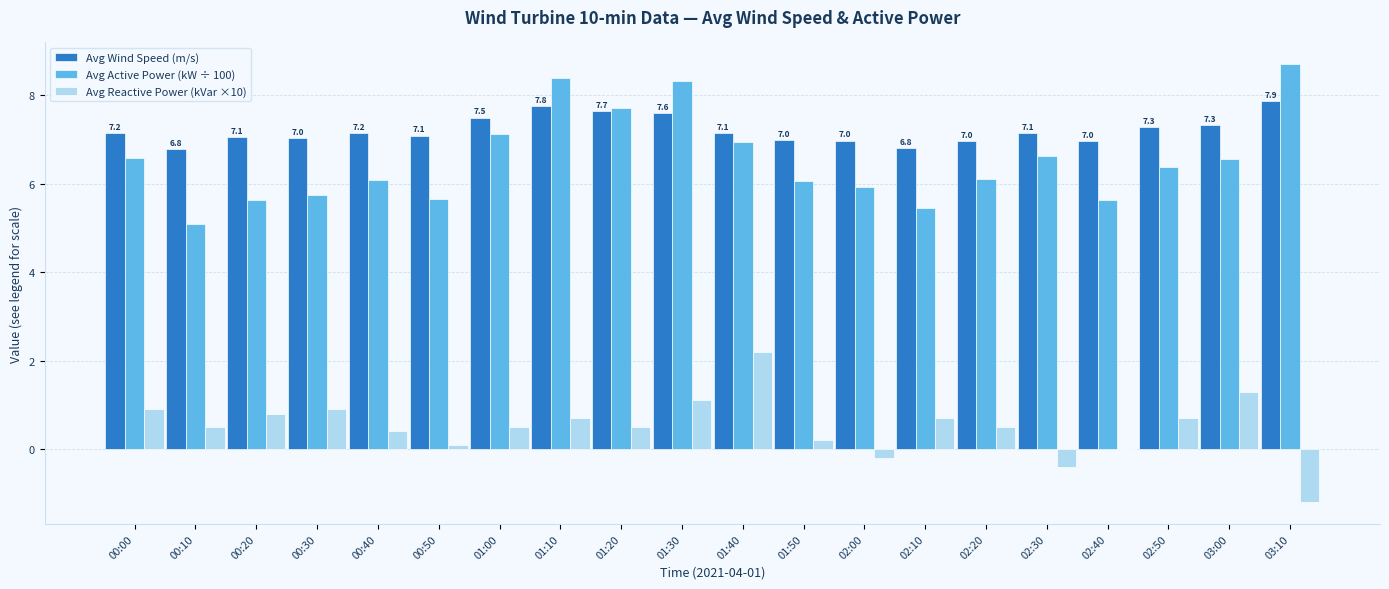

Which series changed the most between 02:10 and 03:10?

Avg Active Power (kW ÷ 100)